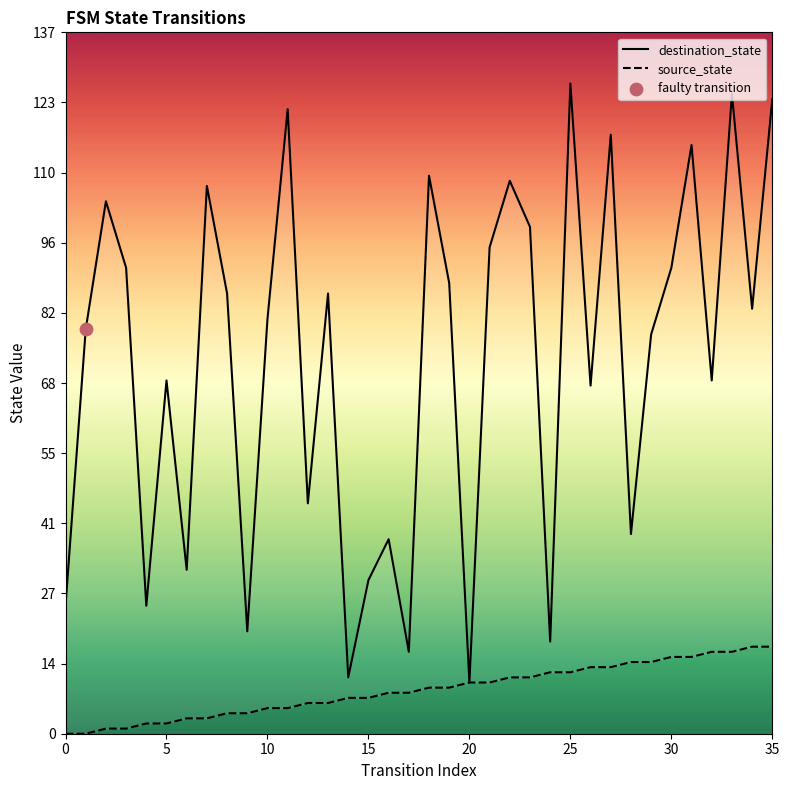

What are all the series names shown in the legend?

source_state, destination_state